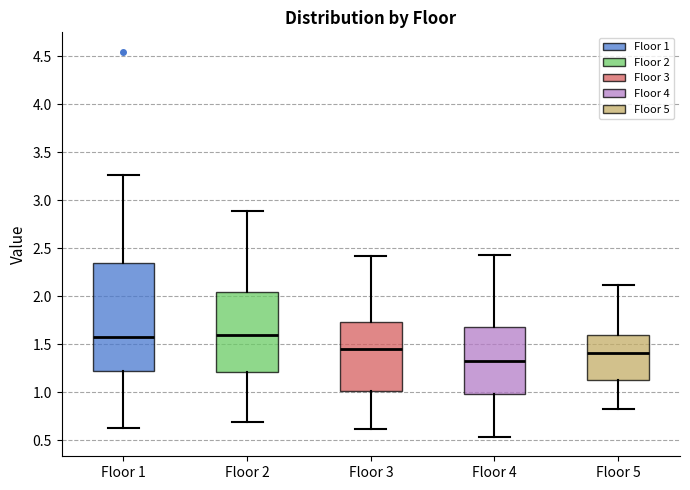

Which box's median line is the lowest?

Floor 4